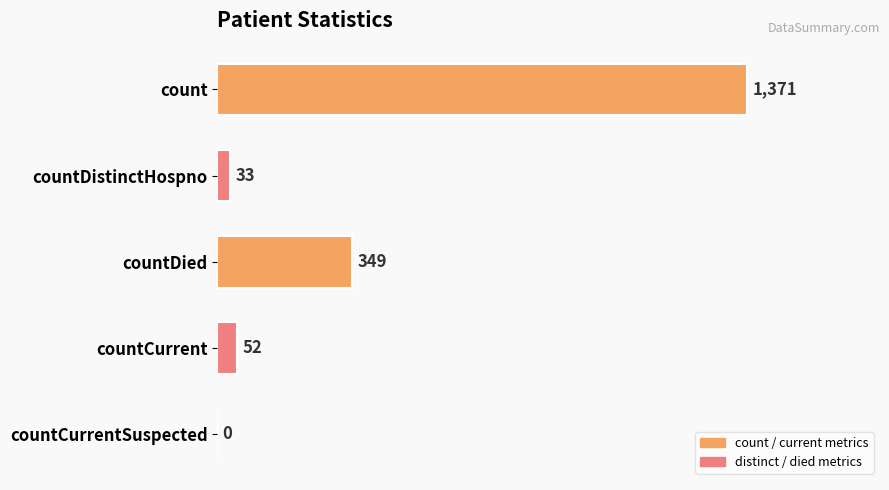

What is the greatest value displayed?

1371